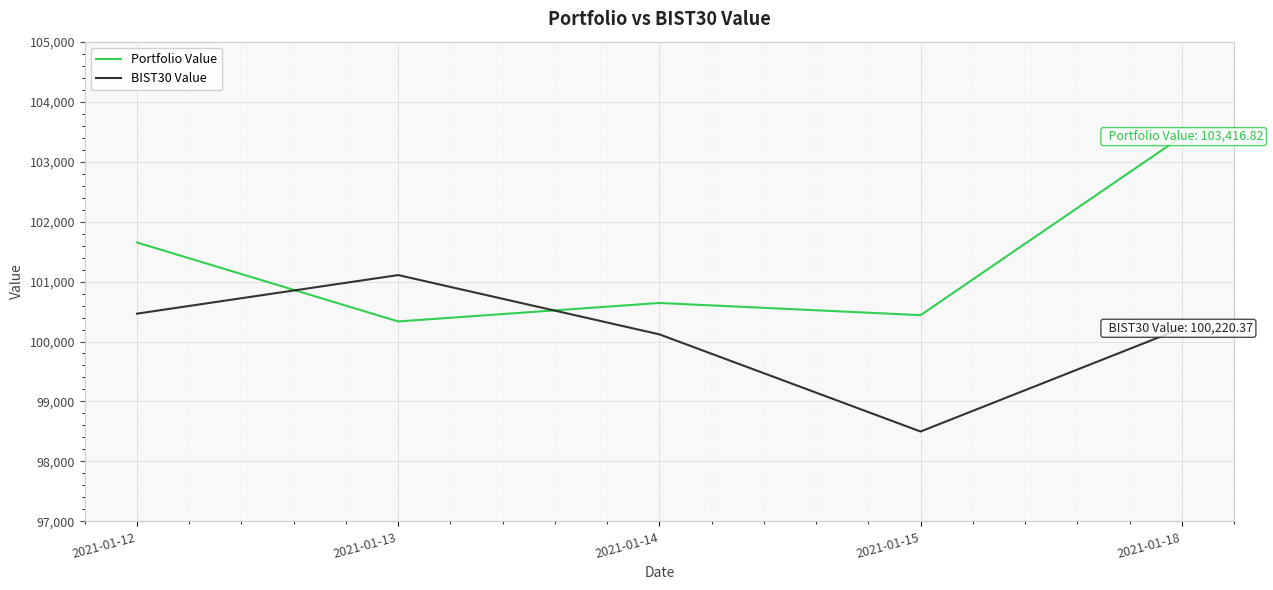

Does the chart have visible grid lines?

Yes